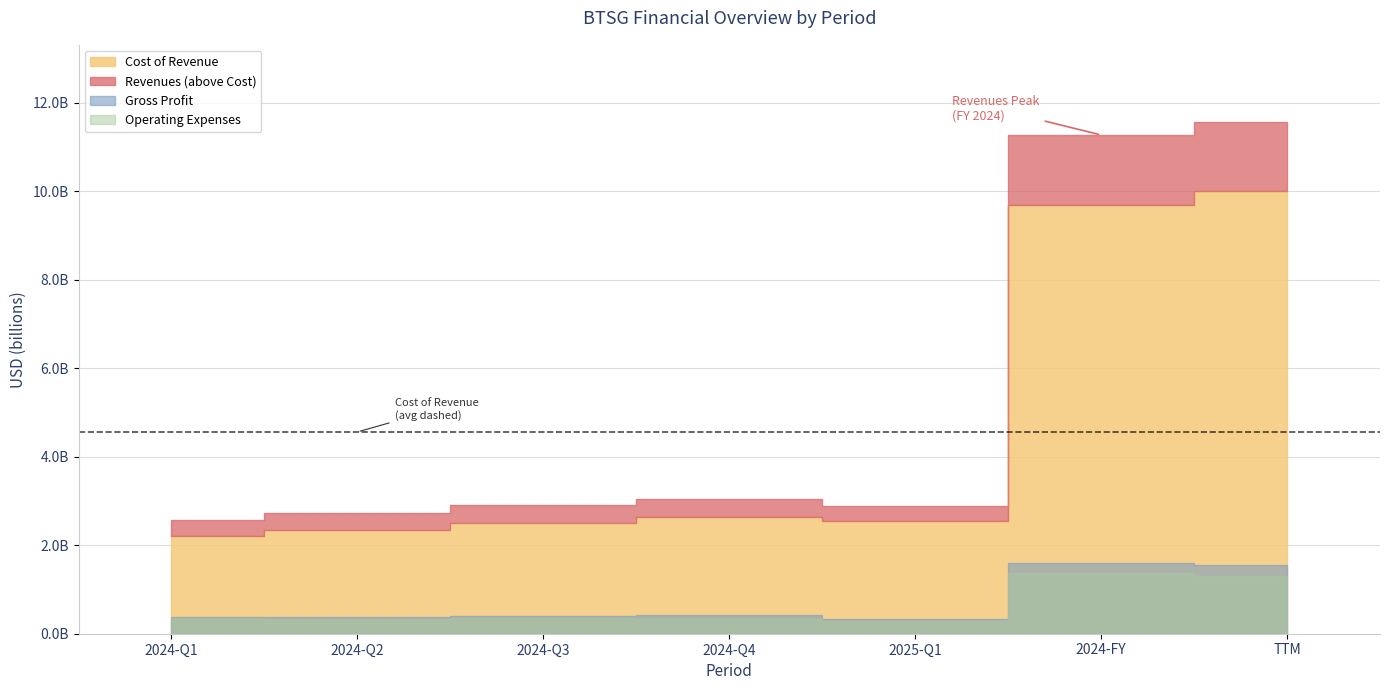

At how many categories does at least one series exceed 5736235524?

2